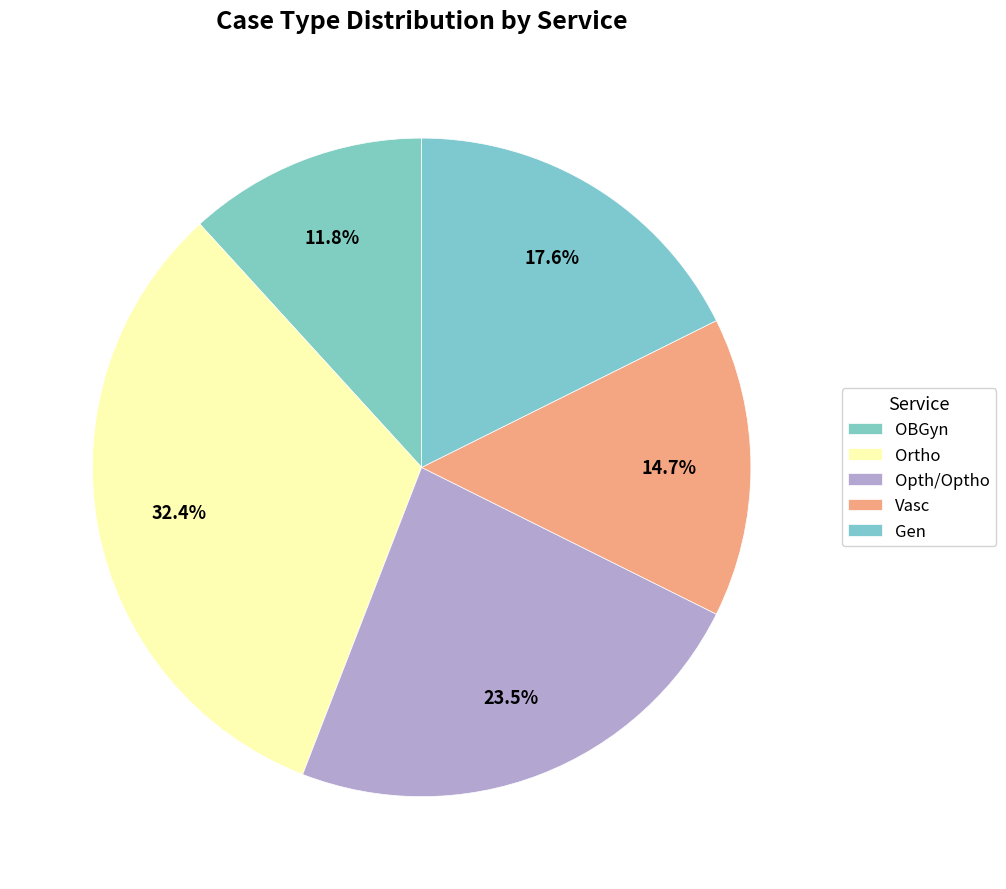

How many slices are in this pie chart?

5